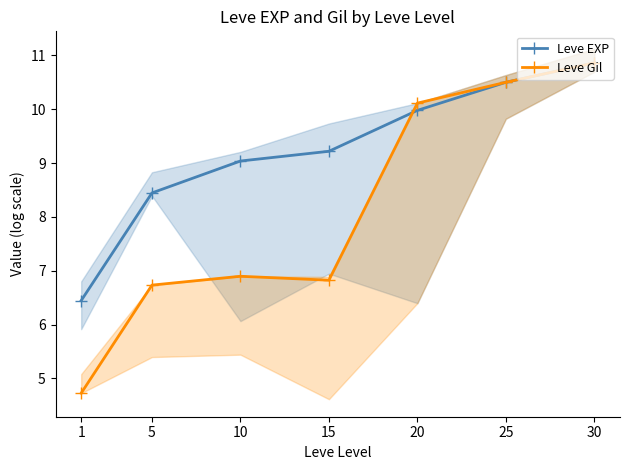

Reading left to right, transcribe all the data shown in this chart.

Leve EXP: 1=6.4	5=8.4	10=9.0	15=9.2	20=10.0	25=10.5	30=10.9
Leve Gil: 1=4.7	5=6.7	10=6.9	15=6.8	20=10.1	25=10.5	30=10.9